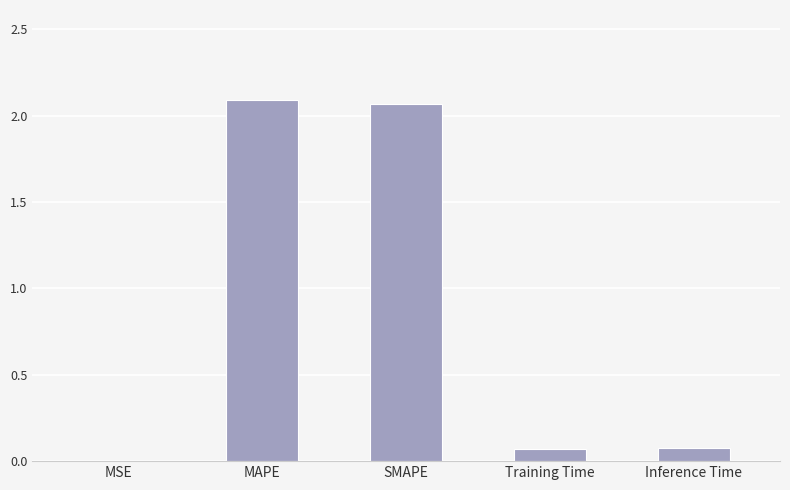

Is it true that the value at MSE is 0.0?

True